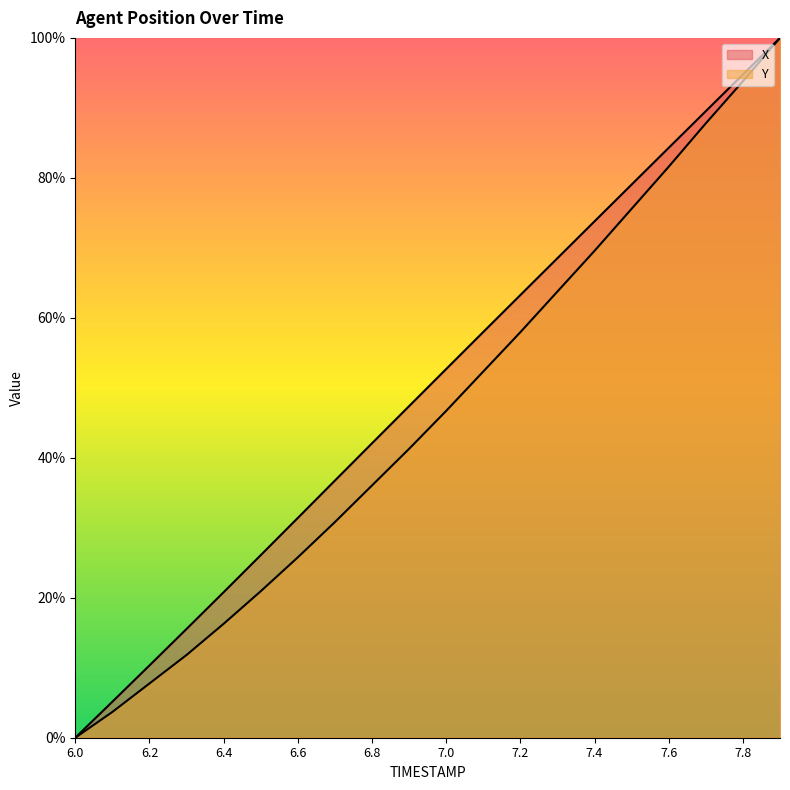

Is it true that X equals 0.4 at 7.2?

False